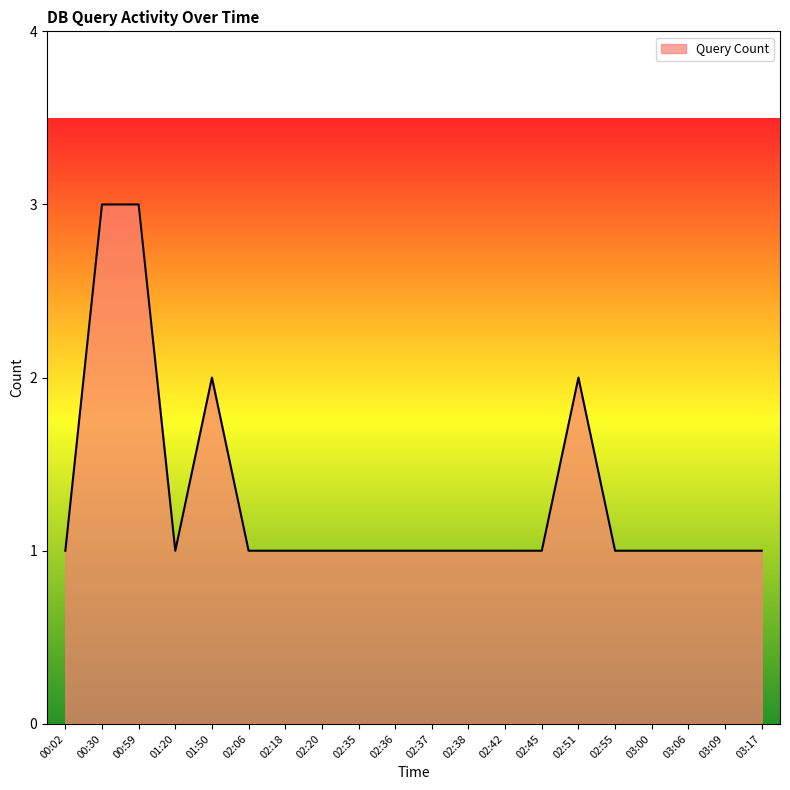

Does the chart have visible grid lines?

No